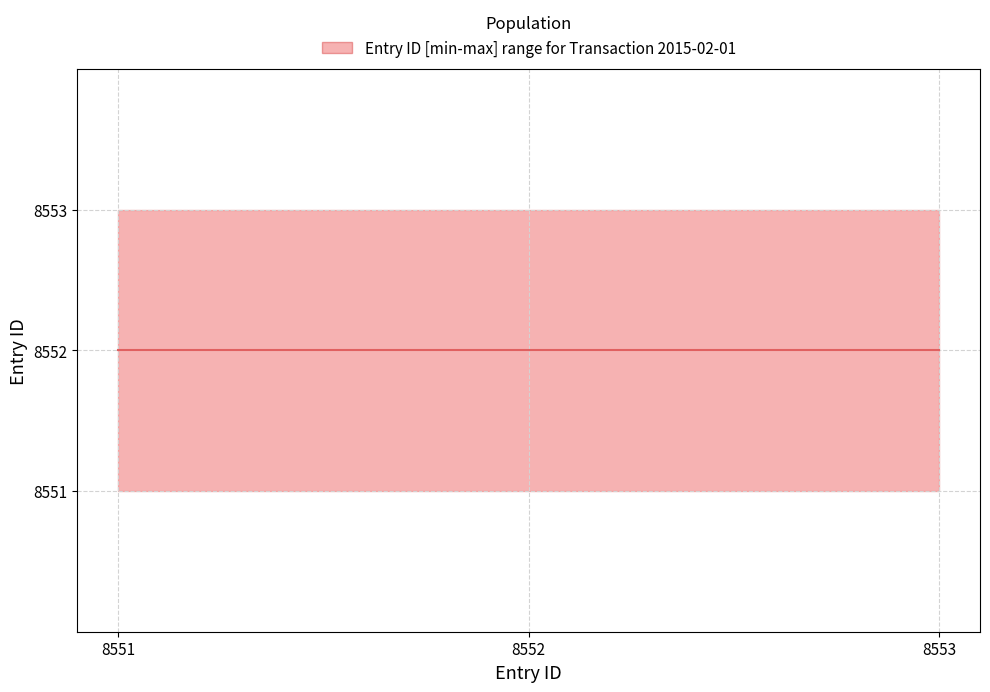

Reading left to right, list all the values displayed in this chart.

Entry ID upper: 2015-02-01 (8551)=8553	2015-02-01 (8552)=8553	2015-02-01 (8553)=8553
Entry ID lower: 2015-02-01 (8551)=8551	2015-02-01 (8552)=8551	2015-02-01 (8553)=8551
Entry ID median: 2015-02-01 (8551)=8552	2015-02-01 (8552)=8552	2015-02-01 (8553)=8552